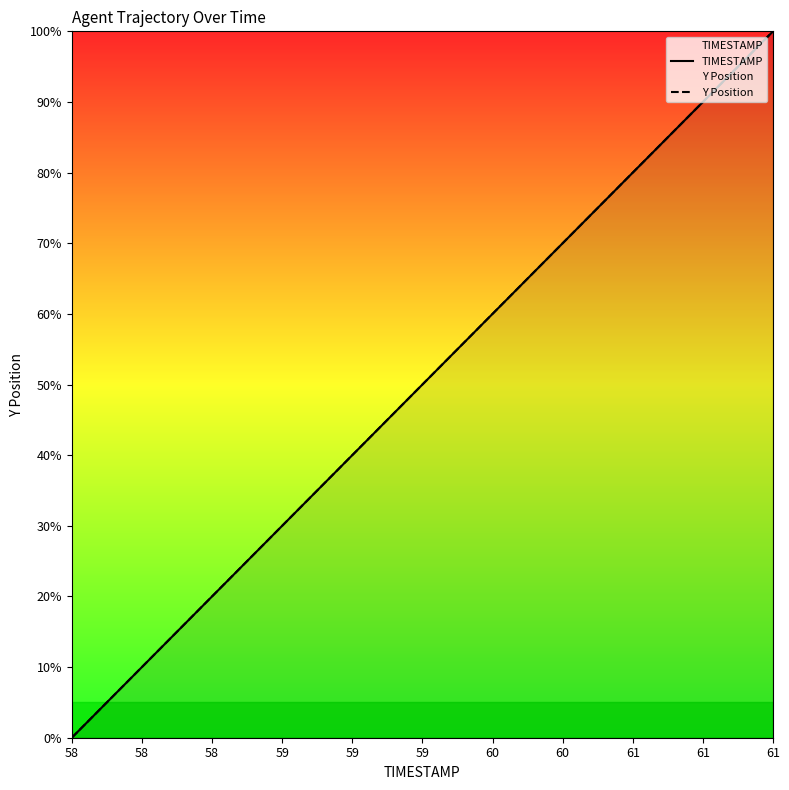

Is it true that Y Position equals 158.8 at 36?

False